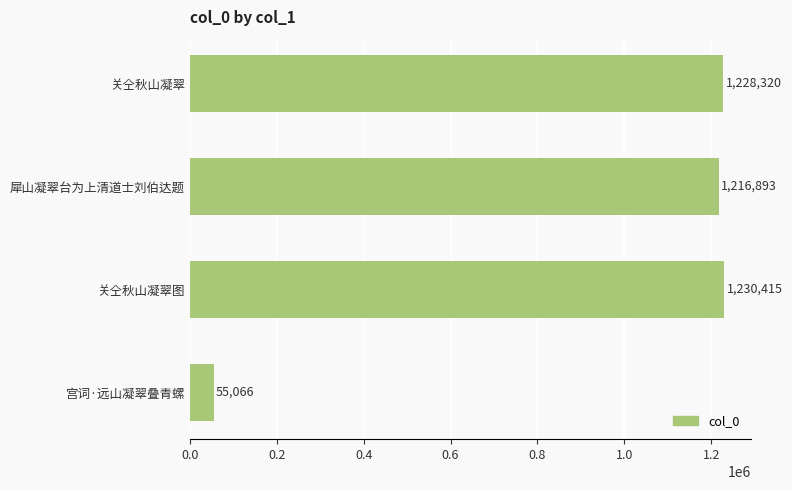

At which label is the value closest to 642740?

犀山凝翠台为上清道士刘伯达题